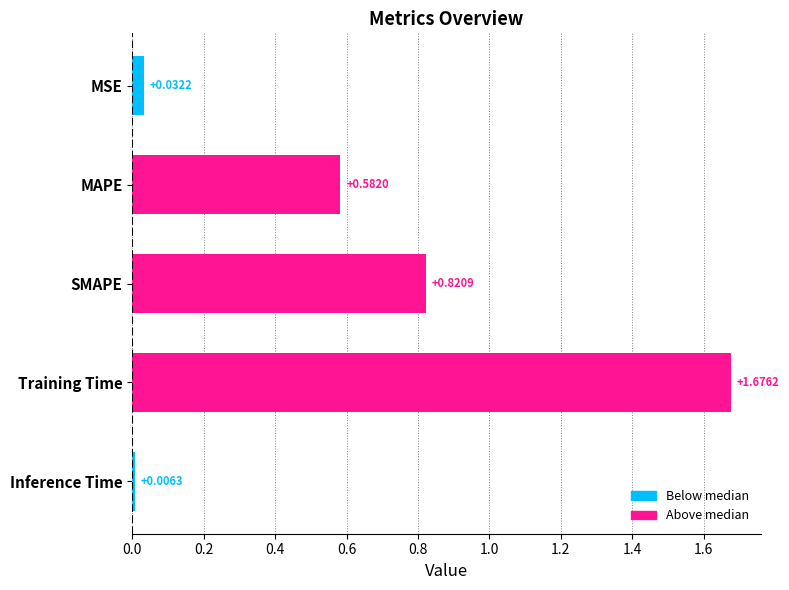

List the labels in order of value, smallest first.

Inference Time, MSE, MAPE, SMAPE, Training Time